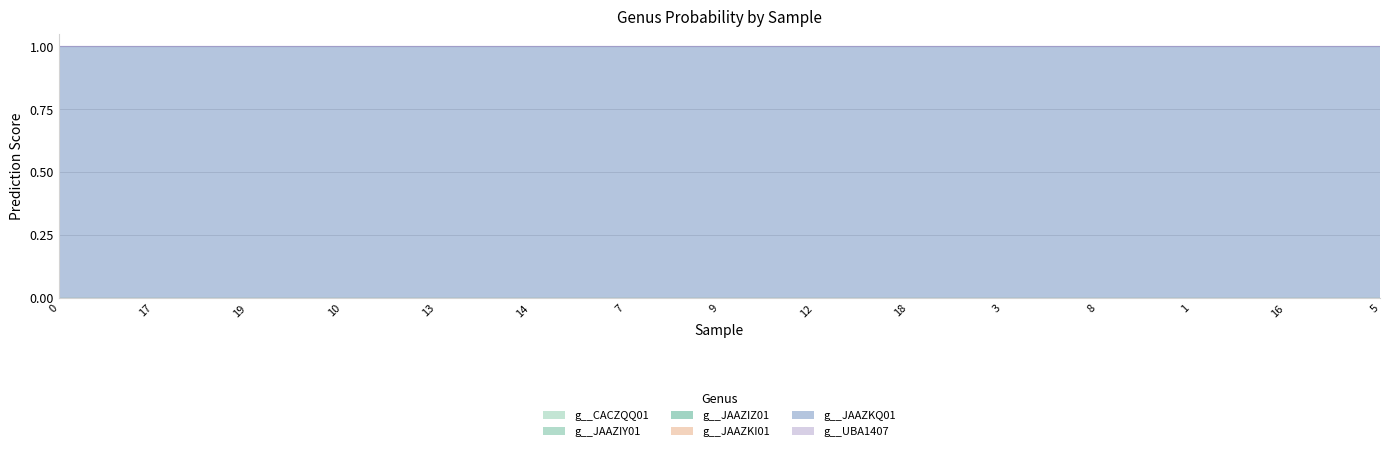

Count the number of data series in this chart.

6